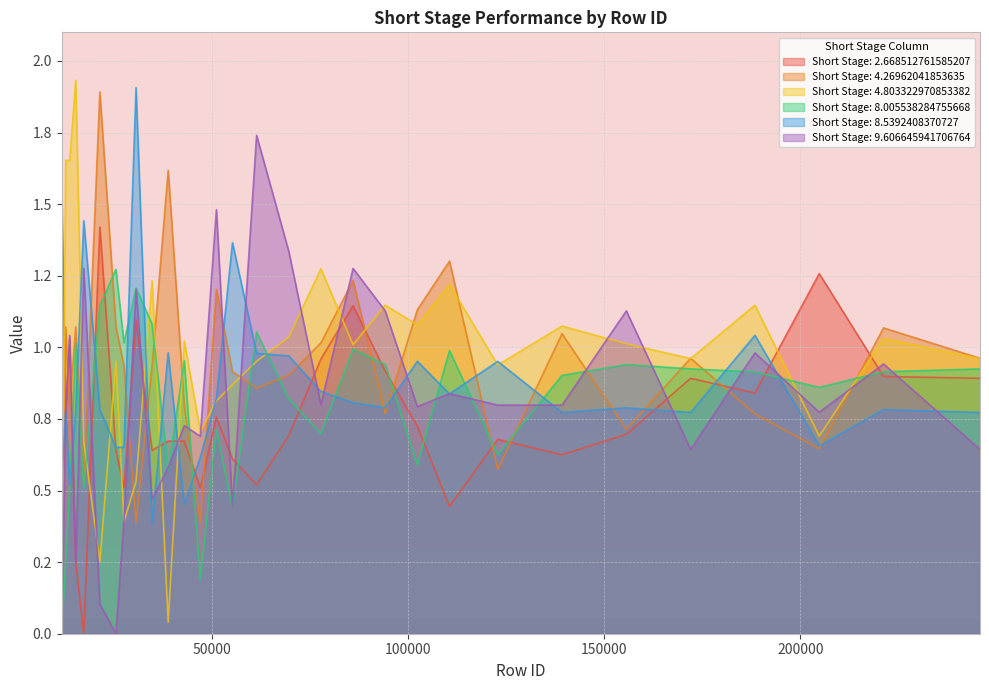

What is the highest value of the Short Stage: 2.668512761585207 series?

1.6